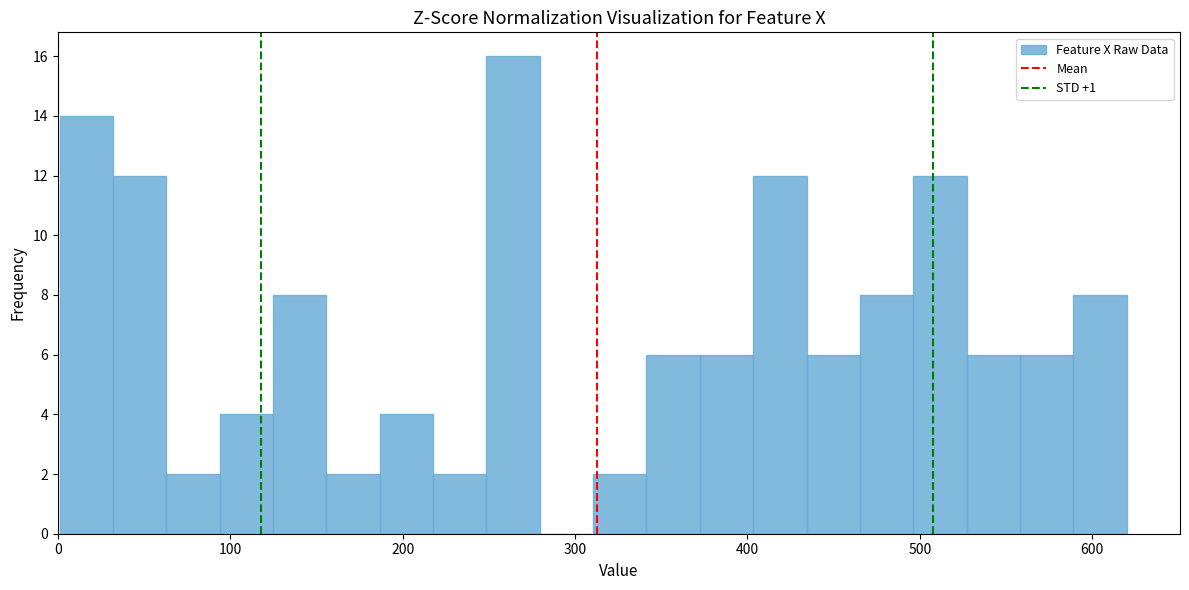

Around what value on the x-axis is the tallest bar? Give the approximate position of its centre, as read against the axis.

260